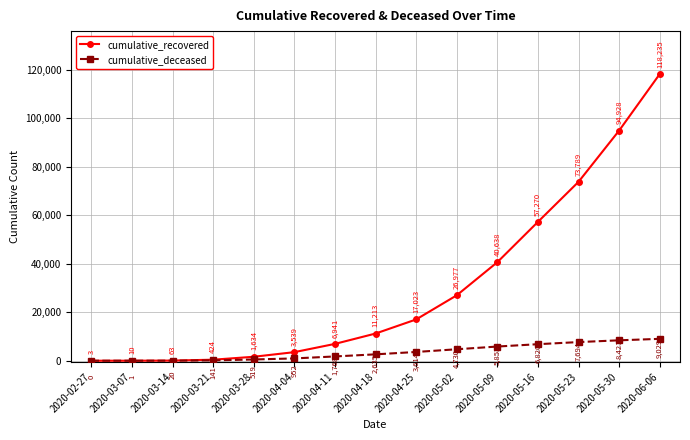

What is the sum of the cumulative_deceased values at 2020-02-27 and 2020-03-28?

519